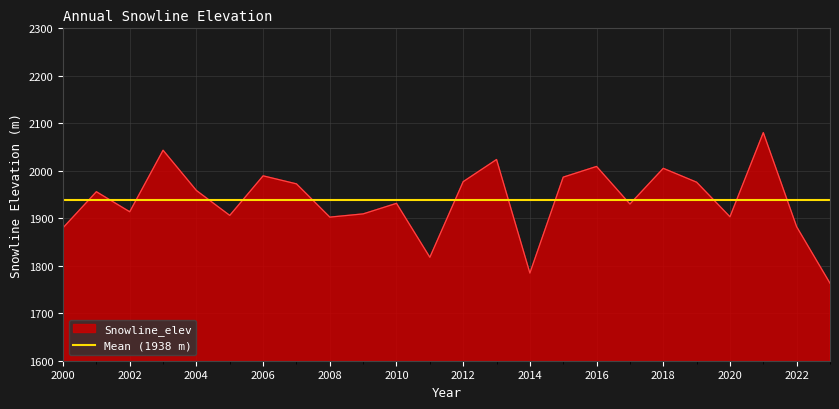

Count the number of values greater than 1955.

12